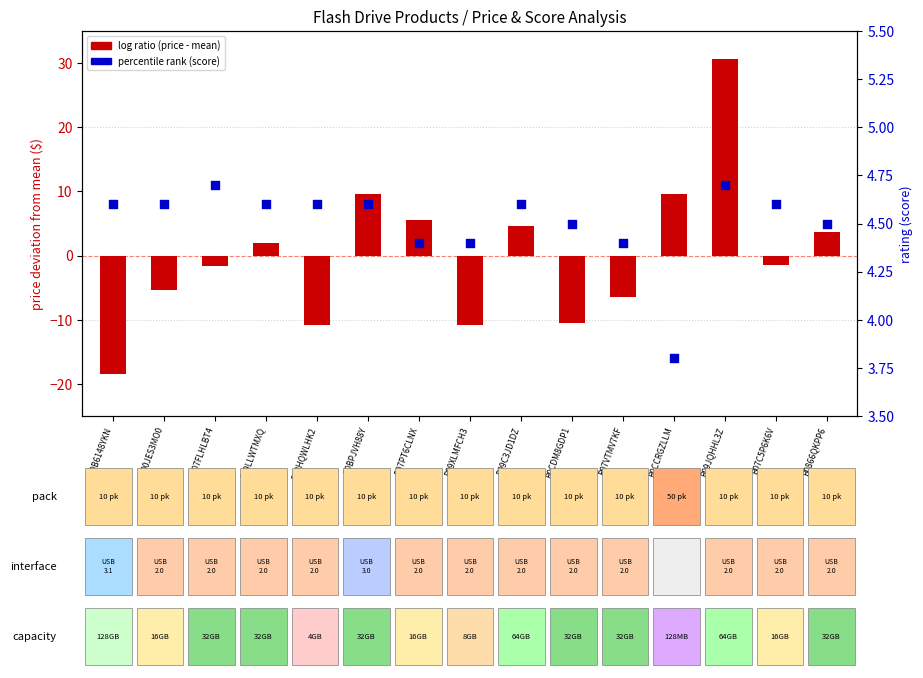

Which series has the largest Y range (max minus min)?

log ratio (price - mean)